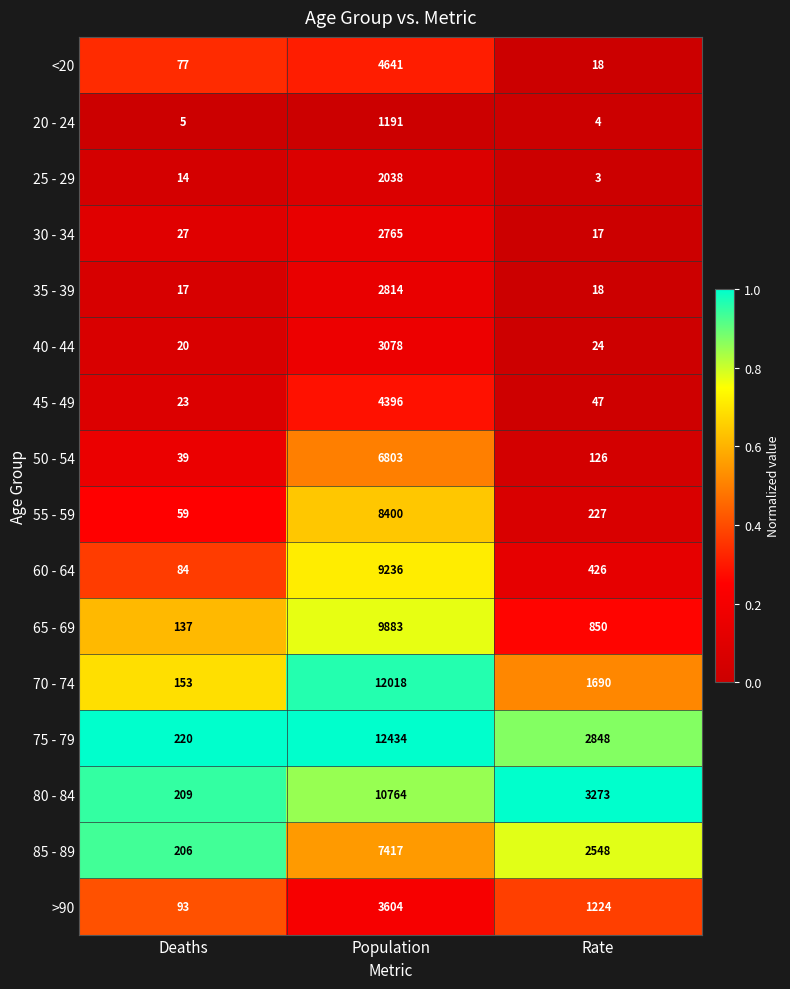

The 50 - 54 series shows 6803 at Population. True or false?

True